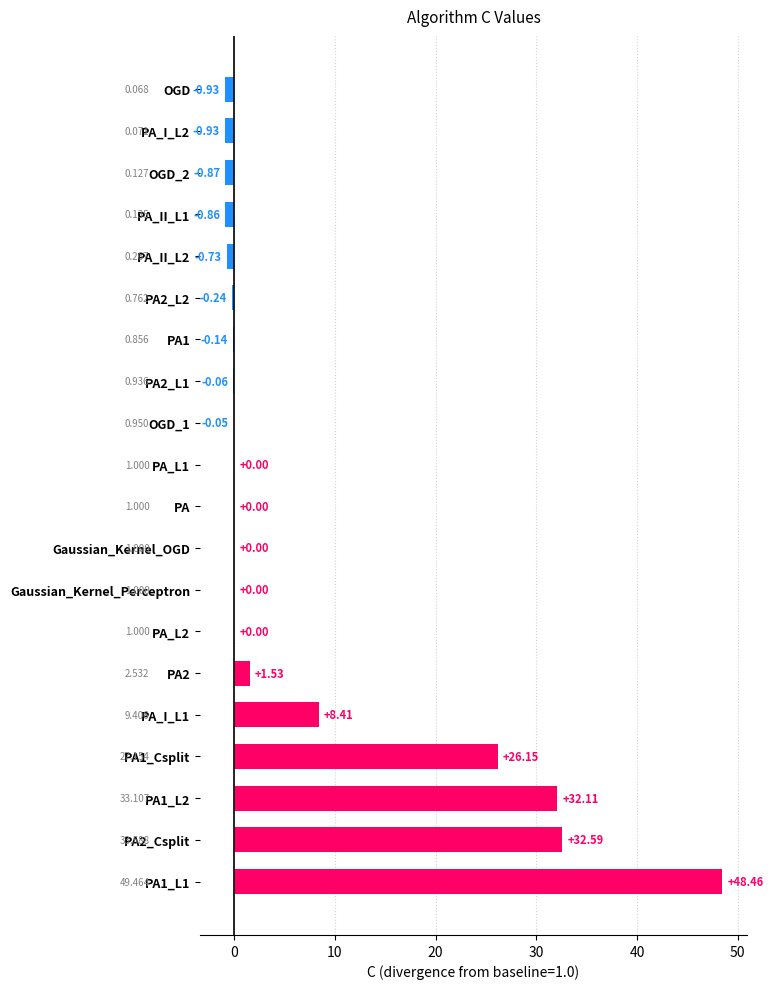

Count the number of categories in the chart.

20